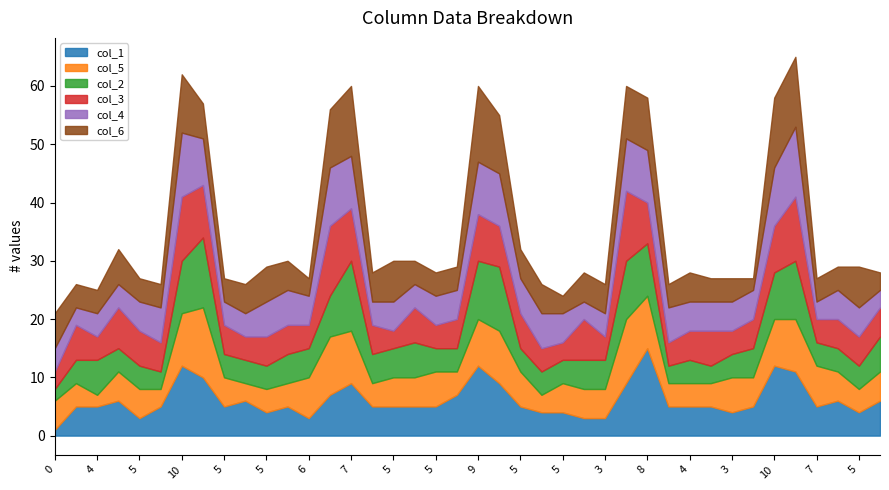

After their last crossing, which series has the higher values: col_6 or col_3?

col_3